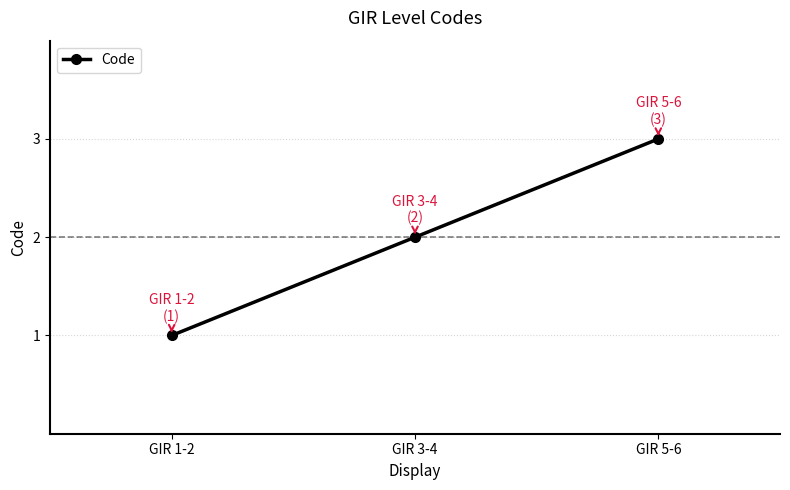

What is the minimum value shown in the chart?

1